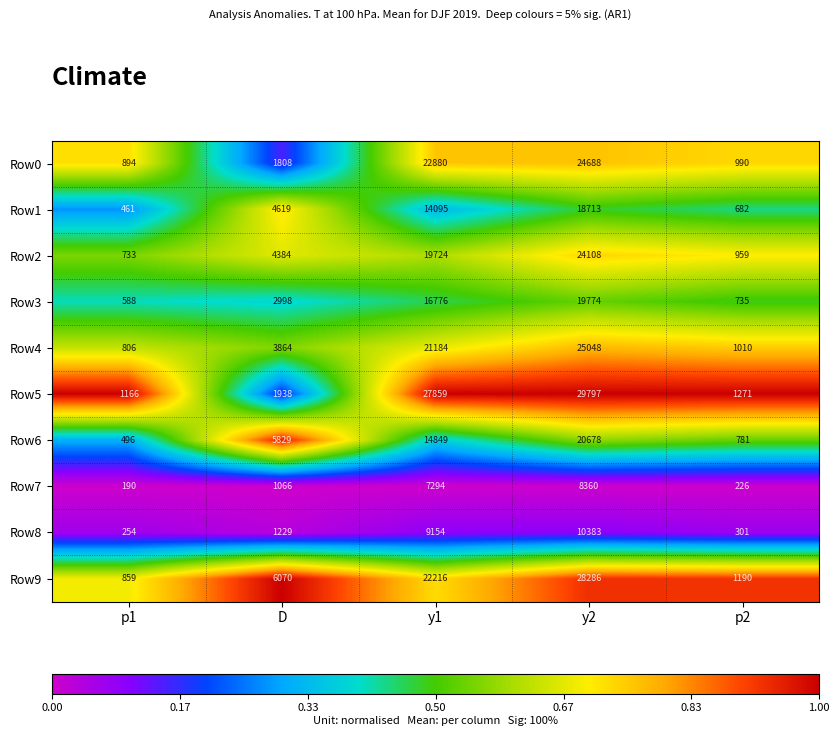

Which series has the largest range (max minus min)?

Row5